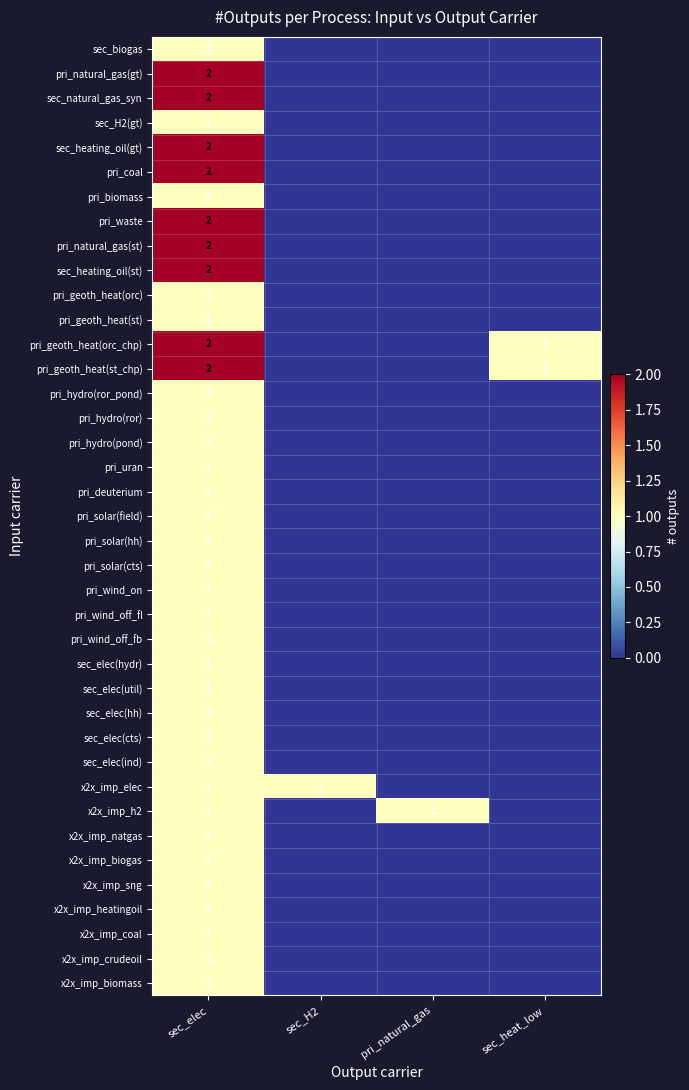

What is the total value across all series at sec_elec?

48